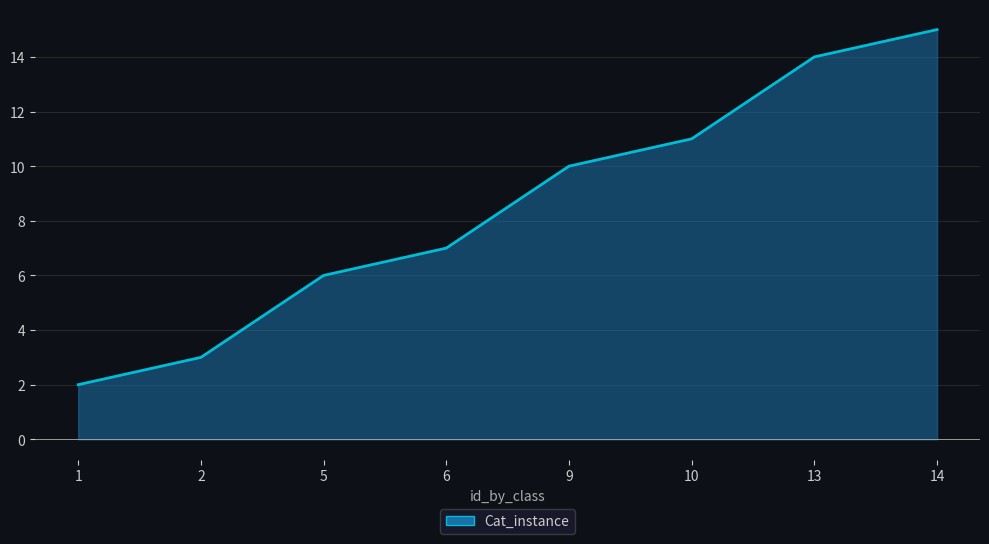

List the labels in order of value, smallest first.

1, 2, 5, 6, 9, 10, 13, 14